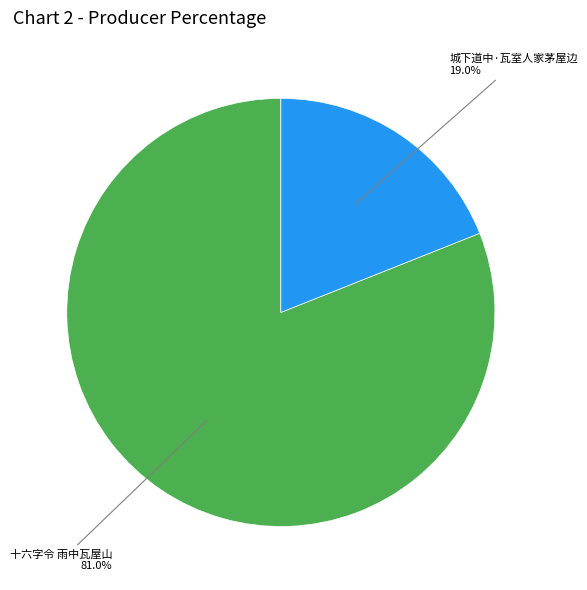

Rank the categories by value from lowest to highest.

城下道中·瓦室人家茅屋边, 十六字令 雨中瓦屋山